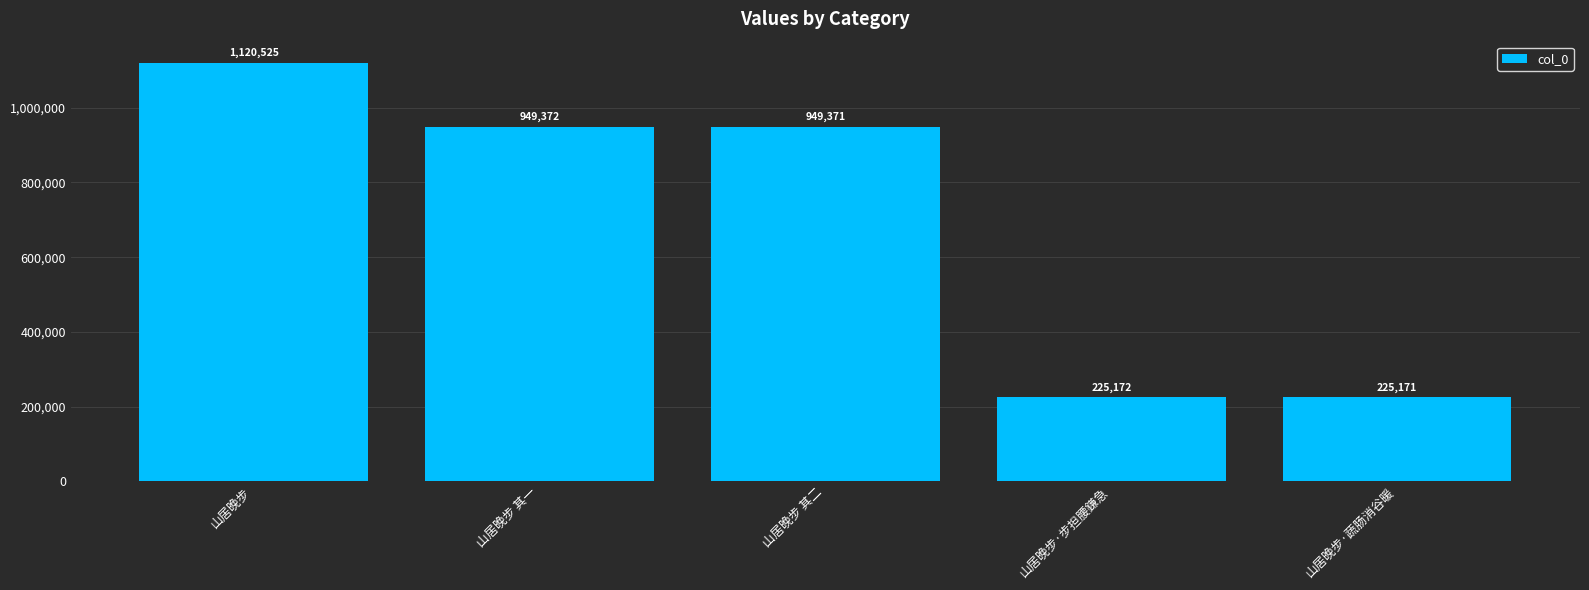

Where does the data first go above 949371?

山居晚步